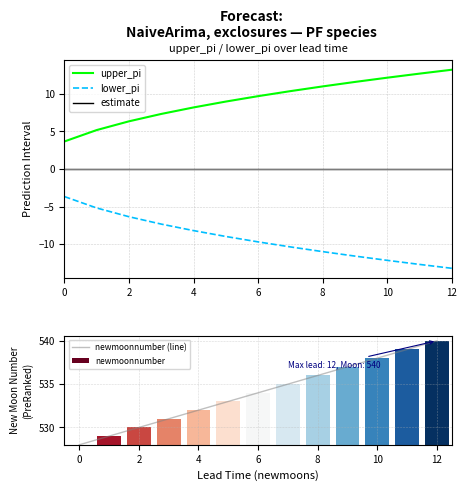

True or false: lower_pi and upper_pi intersect in this chart.

False